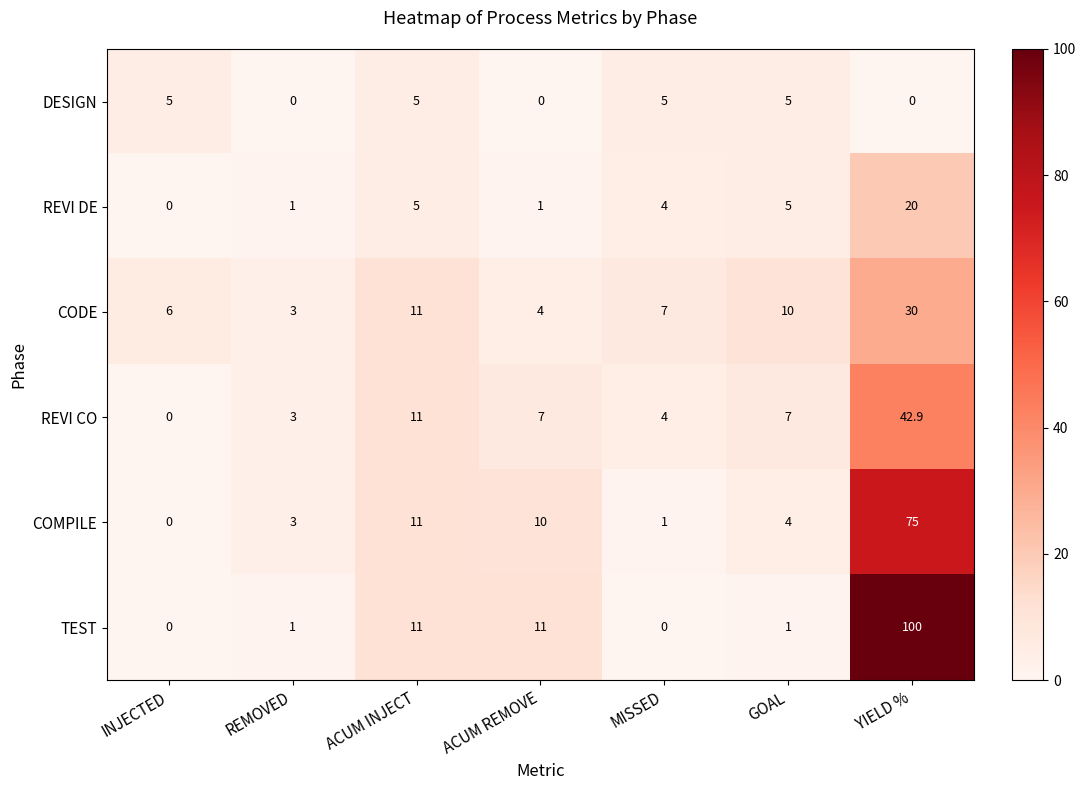

What is the difference between the maximum and minimum values in the TEST series?

100.0